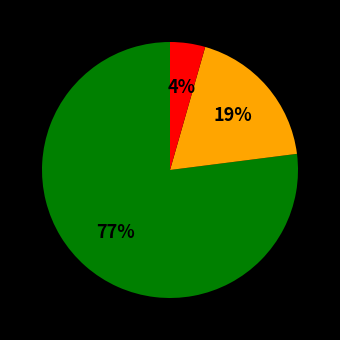

To the nearest percent, what is the difference between the largest and smallest slice percentages?

73%